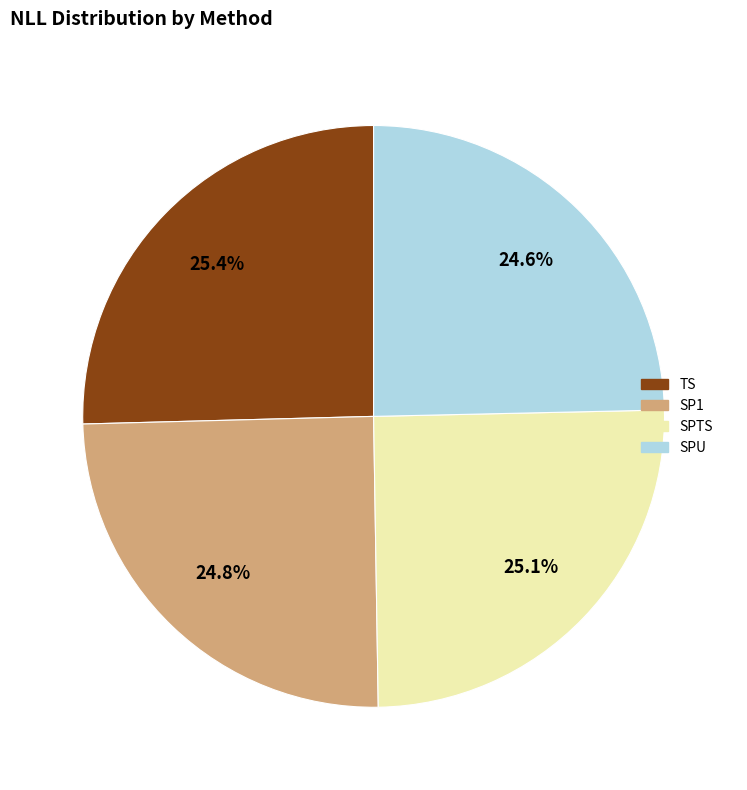

Does SPU represent more than half of the total?

No